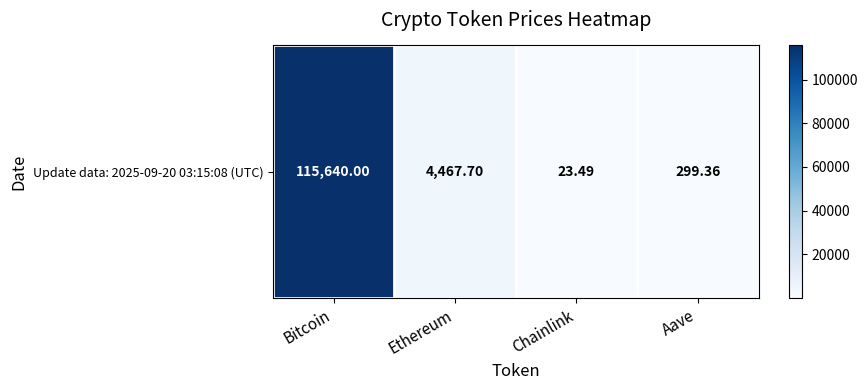

Count the number of data series in this chart.

1